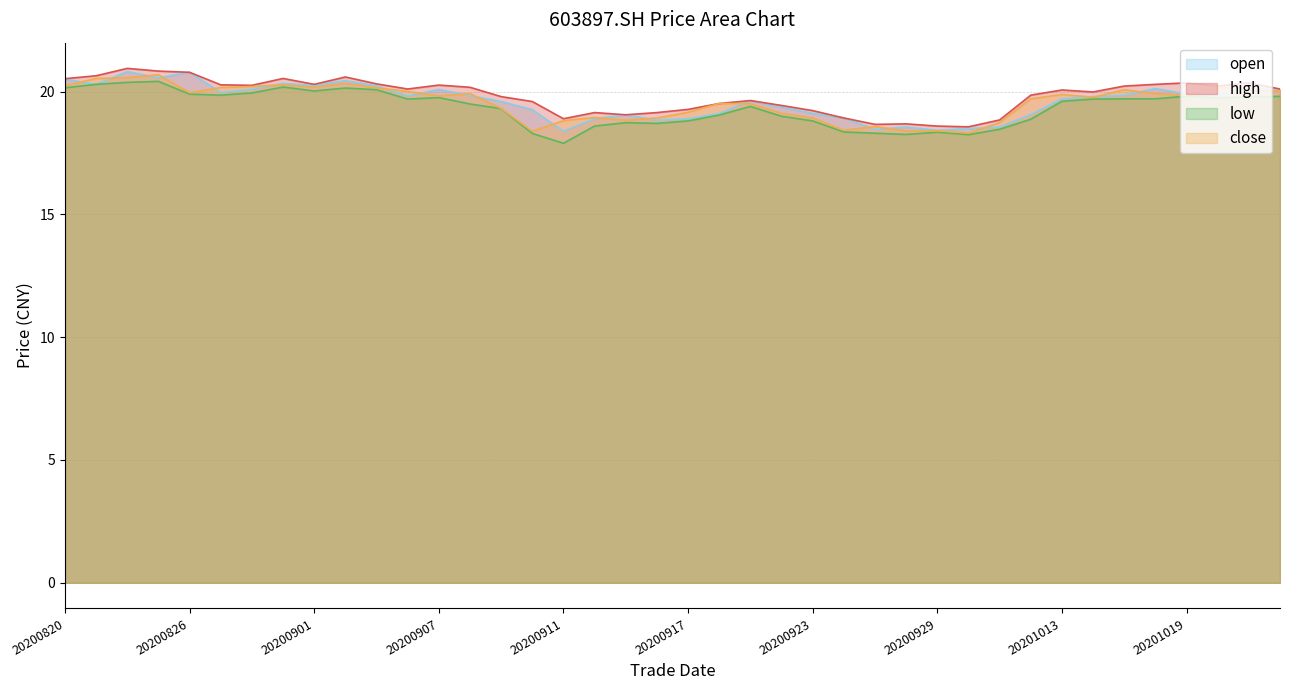

How many times do open and close cross each other?

22